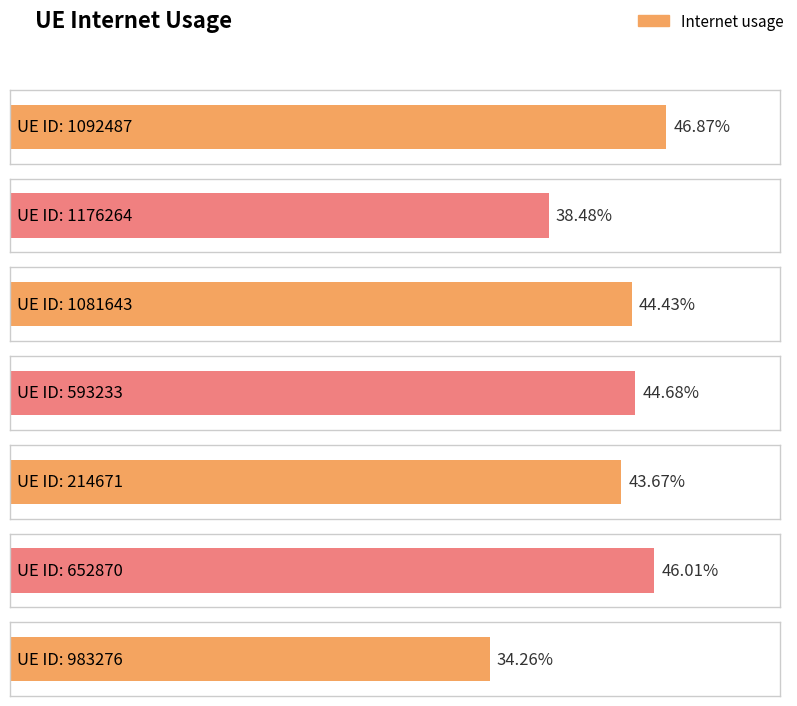

At which label is the value closest to 0?

983276